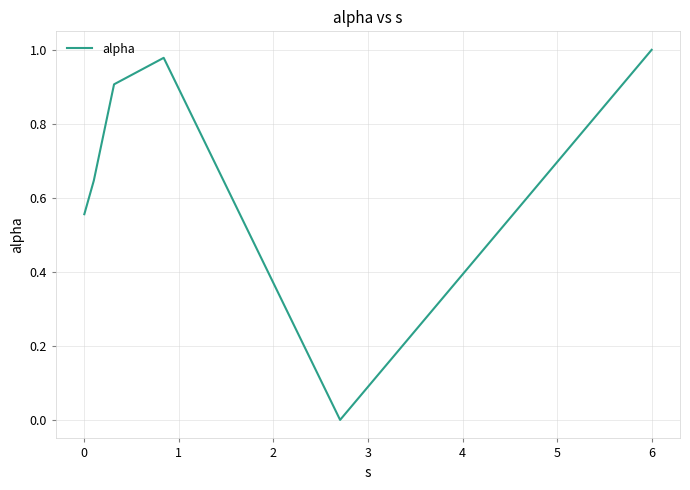

True or false: the data has more than 2 interior local peaks.

False